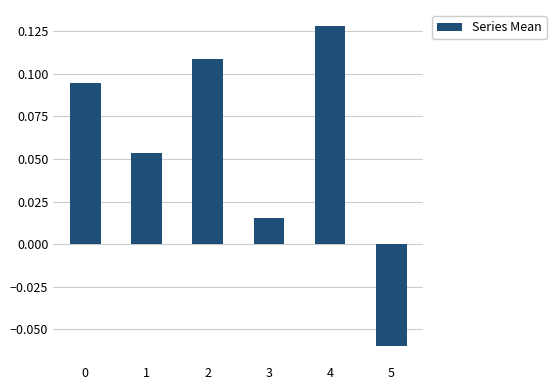

What is the sum of all values?

0.3